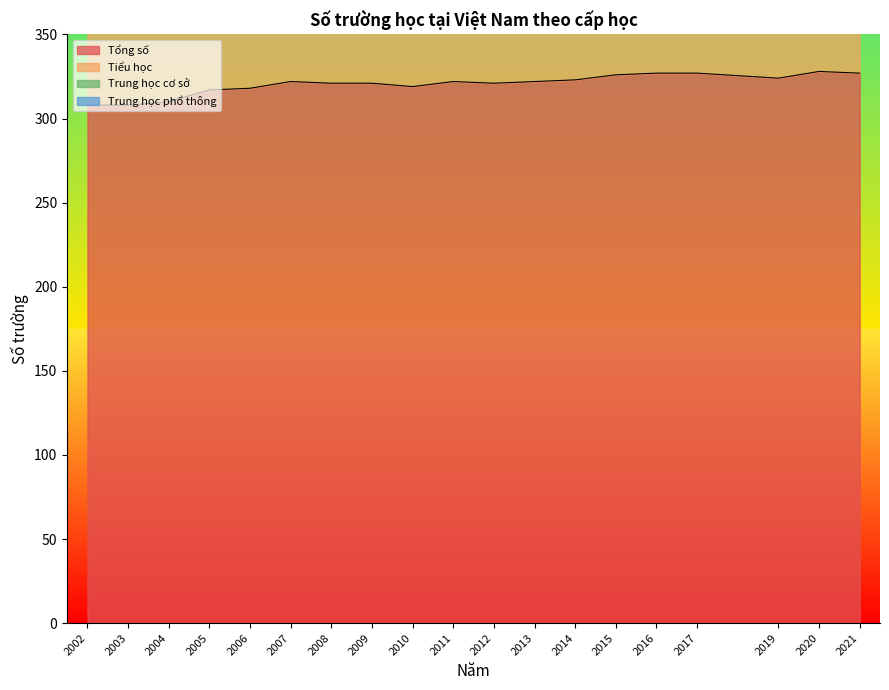

True or false: Tổng số has a value of 76 at 2012.

False